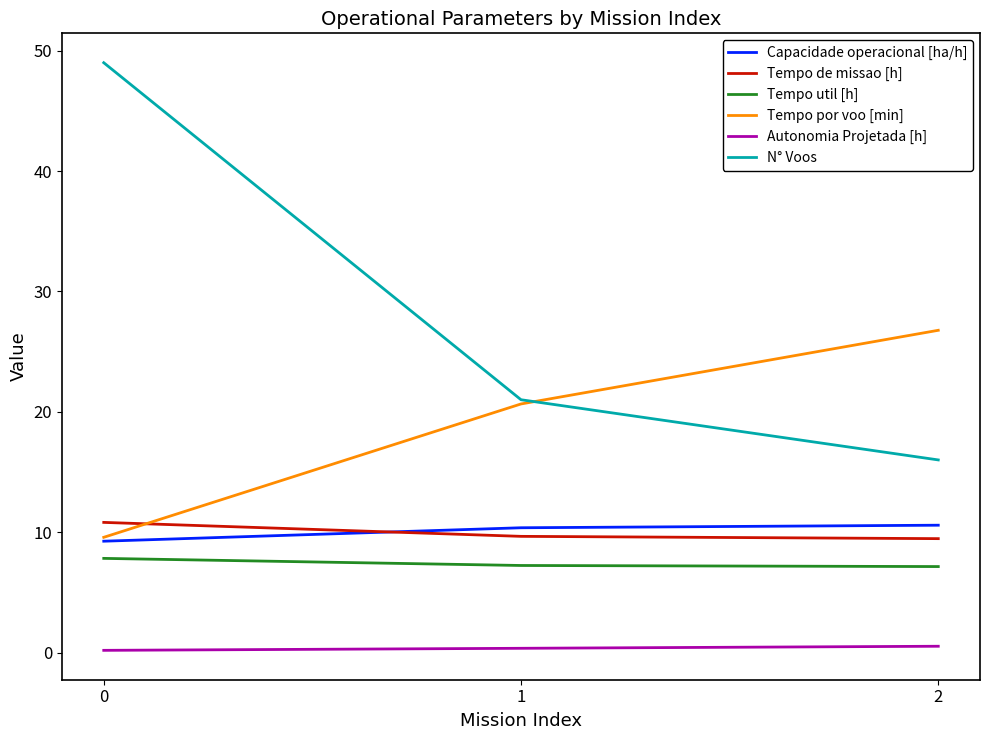

Which series has the largest total across all categories?

N° Voos